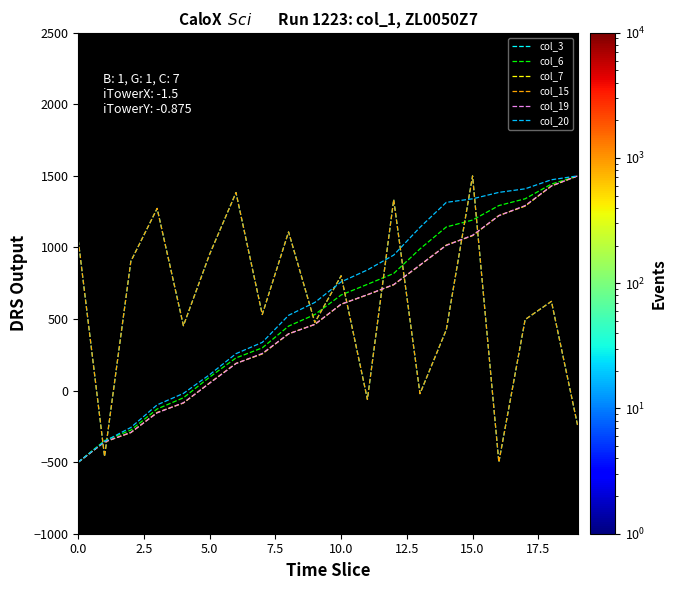

How many interior local valleys does the col_3 series have?

7